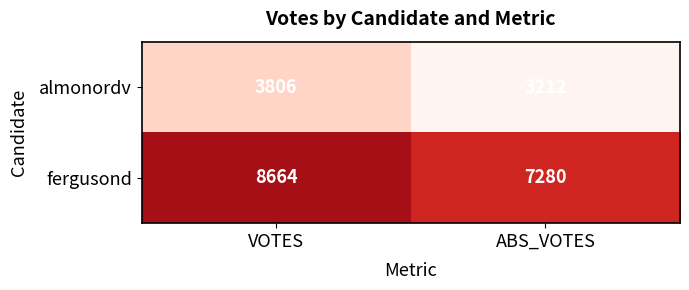

Which series changed the most between VOTES and ABS_VOTES?

fergusond